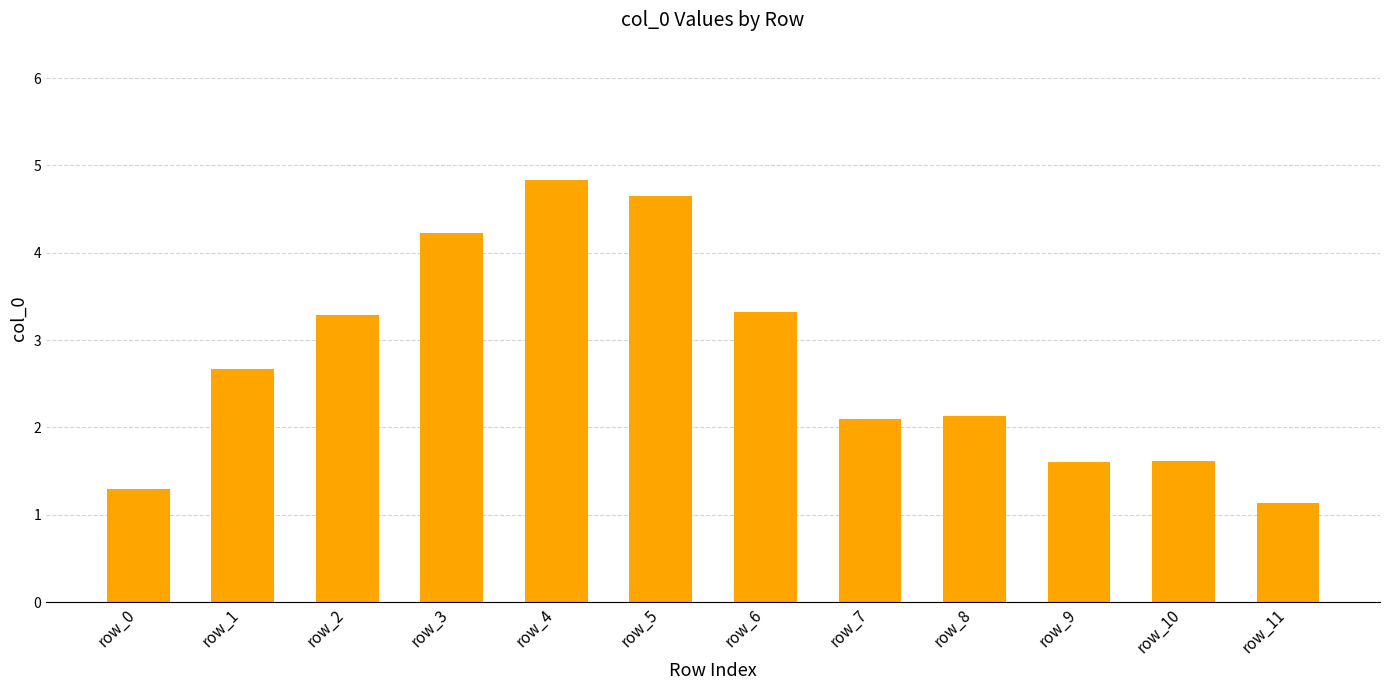

At which category does the chart reach its peak across all series?

row_4